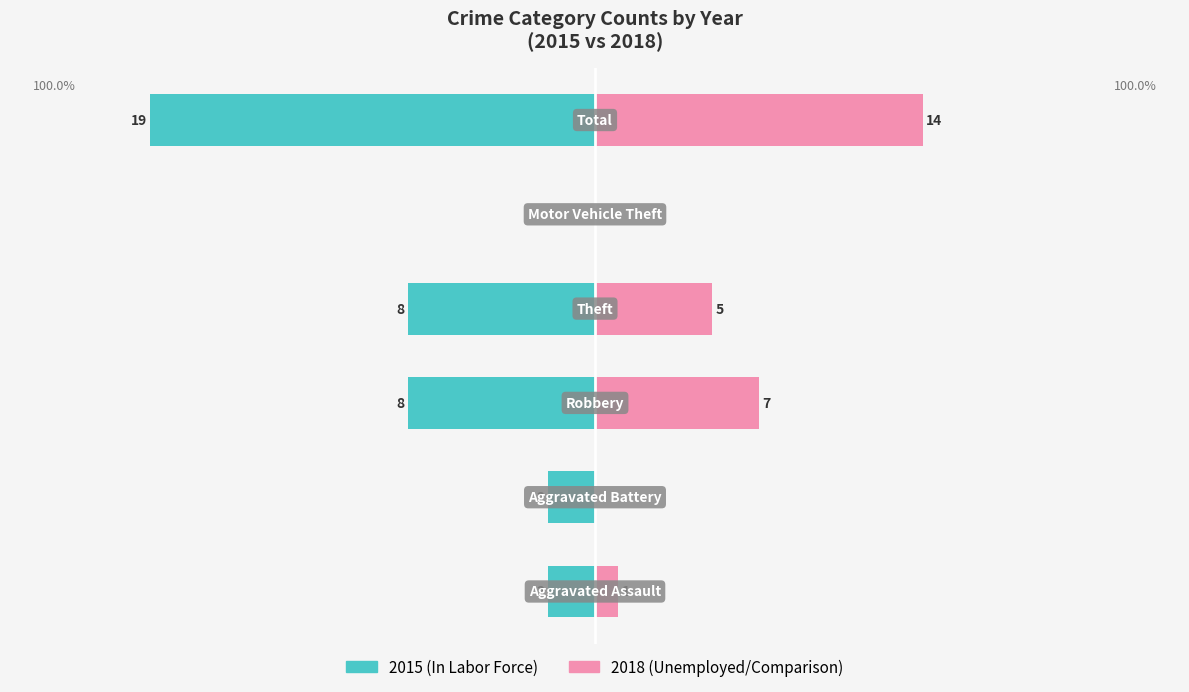

Does the chart contain any negative values?

No